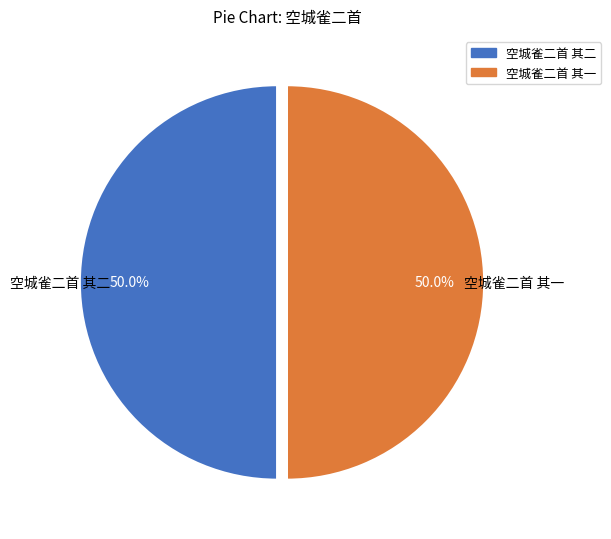

How many segments does this pie chart have?

2